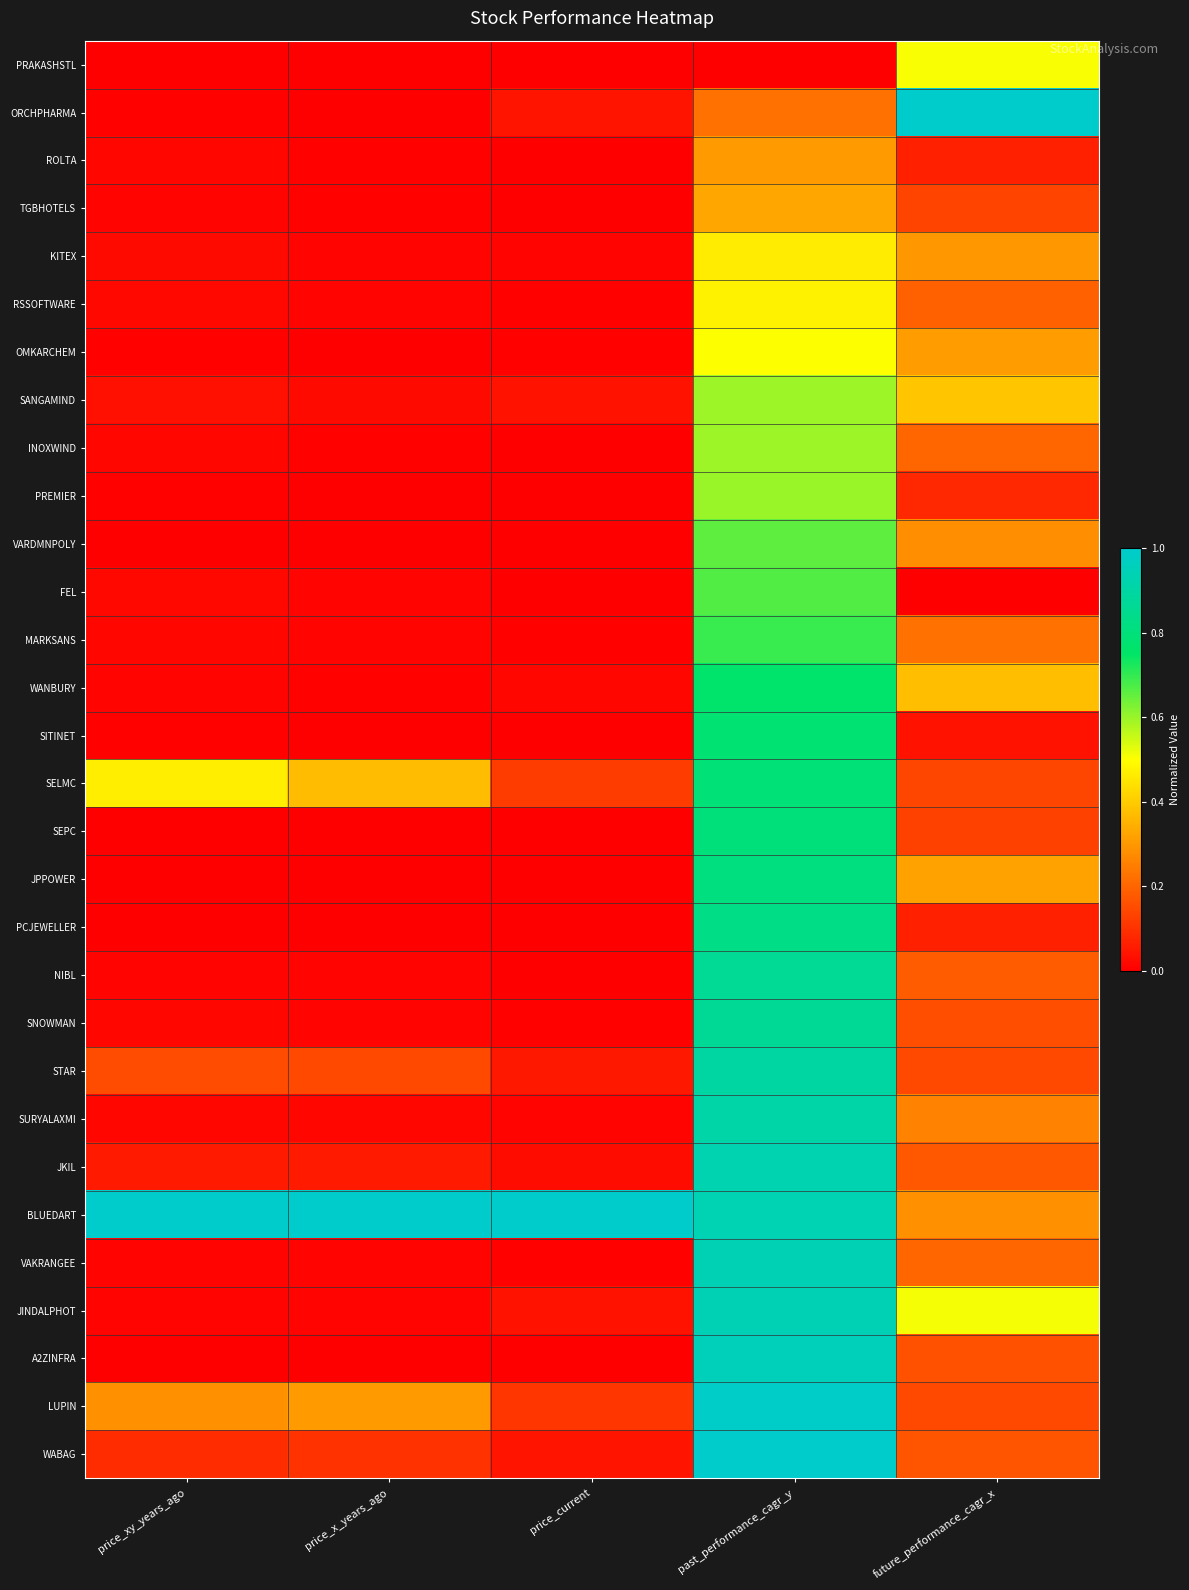

At price_x_years_ago, list the series in order from largest to smallest.

BLUEDART, SELMC, LUPIN, STAR, WABAG, JKIL, SANGAMIND, SURYALAXMI, FEL, JINDALPHOT, SNOWMAN, KITEX, MARKSANS, RSSOFTWARE, VAKRANGEE, NIBL, WANBURY, INOXWIND, ROLTA, TGBHOTELS, PREMIER, OMKARCHEM, SEPC, SITINET, A2ZINFRA, ORCHPHARMA, PCJEWELLER, JPPOWER, VARDMNPOLY, PRAKASHSTL